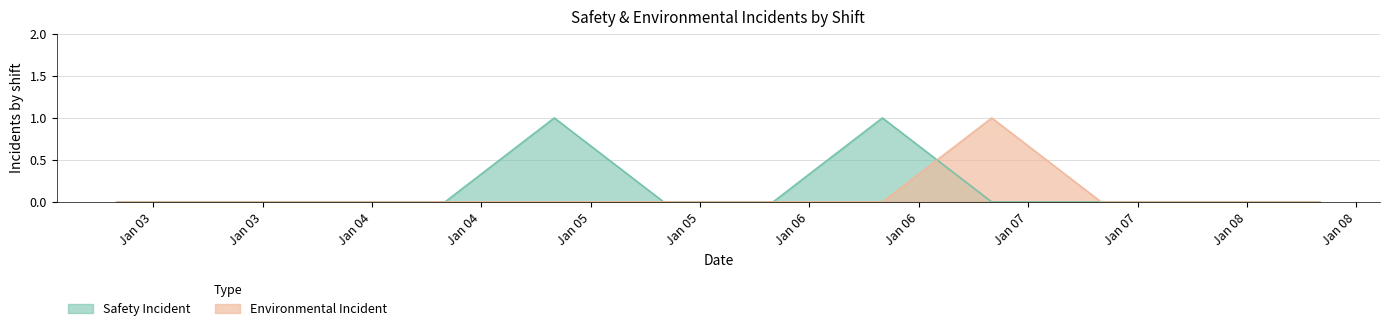

Which series has the widest spread of values?

Safety Incident